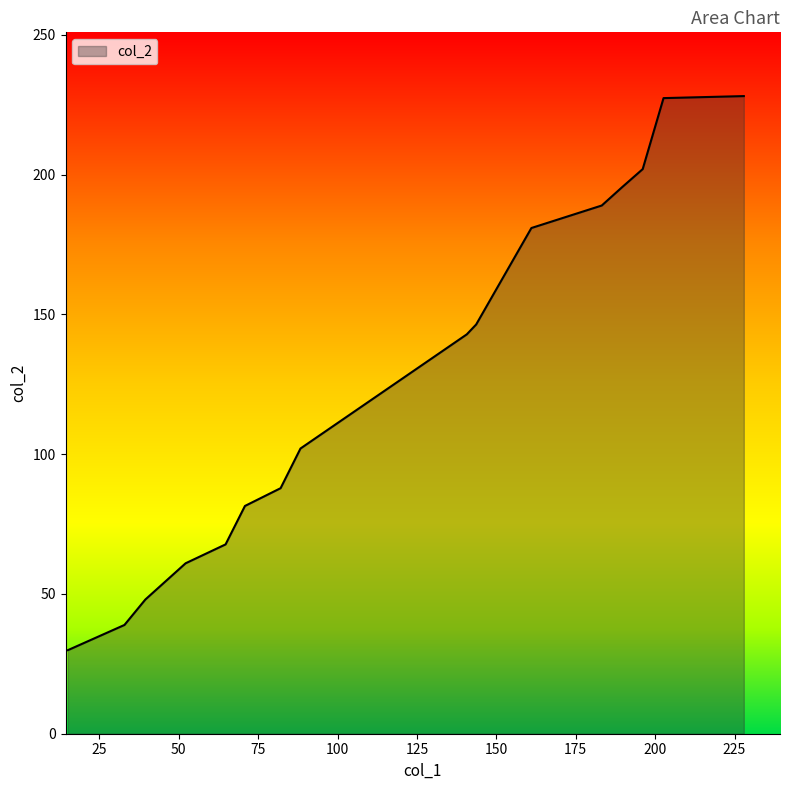

What is the average value?

126.8